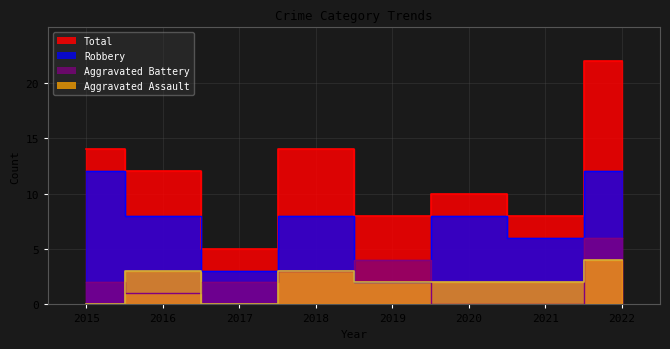

At which category does Aggravated Assault reach its first local valley?

2017